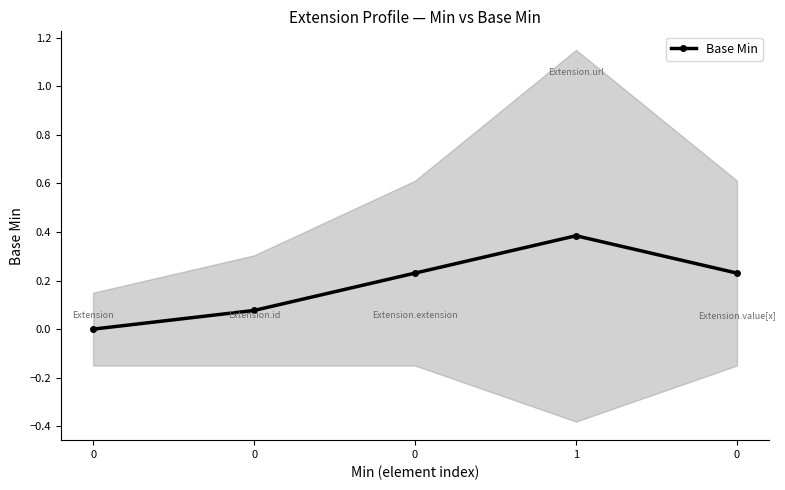

Reading left to right, transcribe all the data shown in this chart.

0=0.0	0=0.1	0=0.2	1=0.4	0=0.2